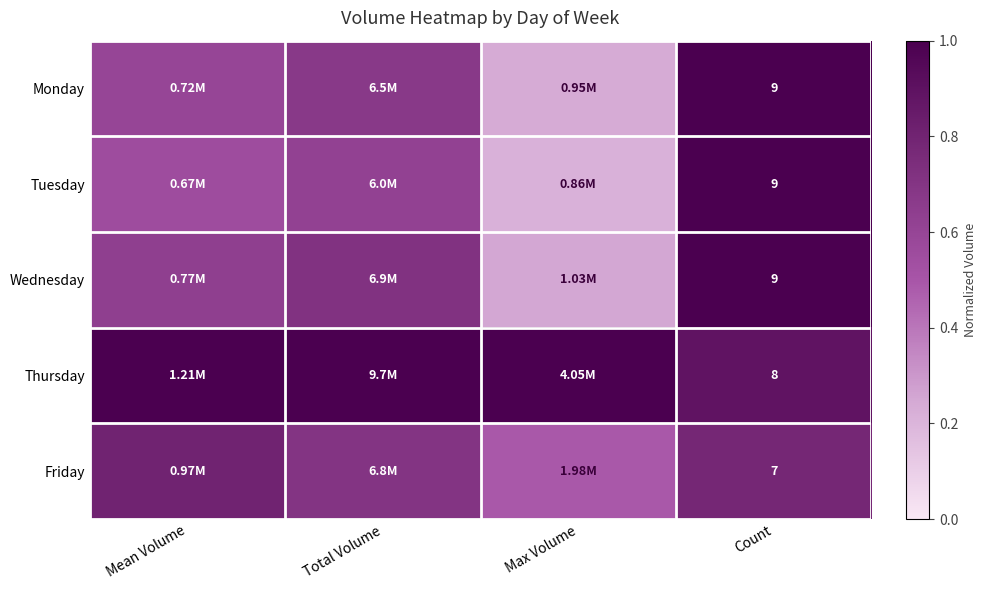

Is the value of Friday at Count greater than the value of Thursday at Mean Volume?

No